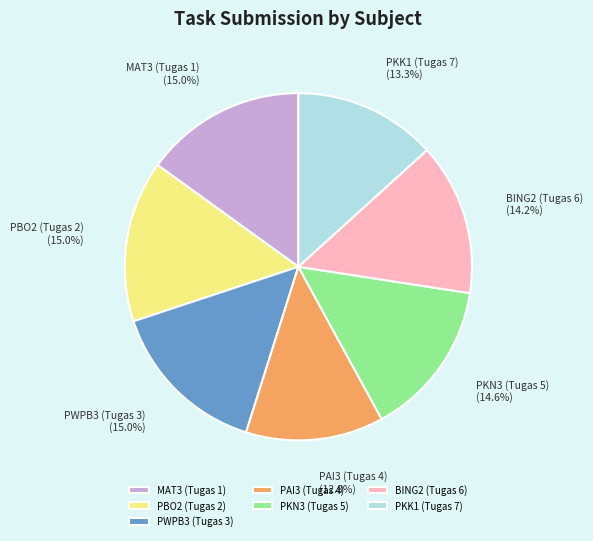

Approximately how many times larger is the value at PWPB3 (Tugas 3) compared to BING2 (Tugas 6)?

1.1